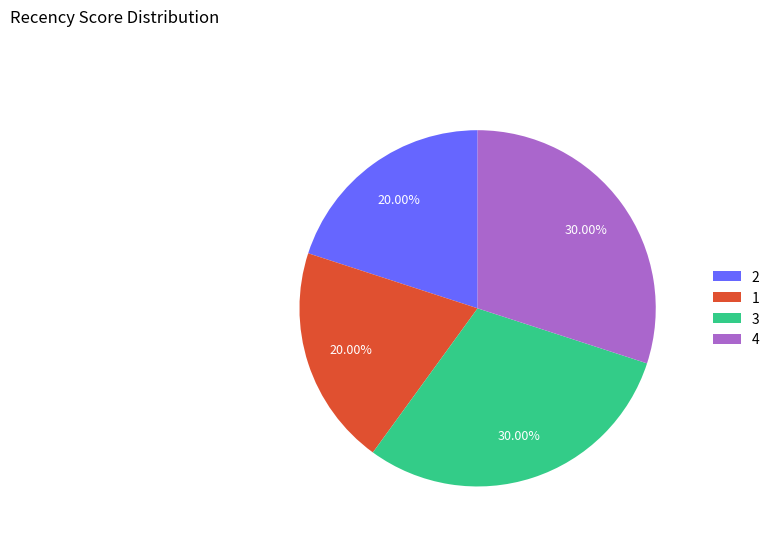

What is the ratio of the value at 2 to the value at 1?

1.0